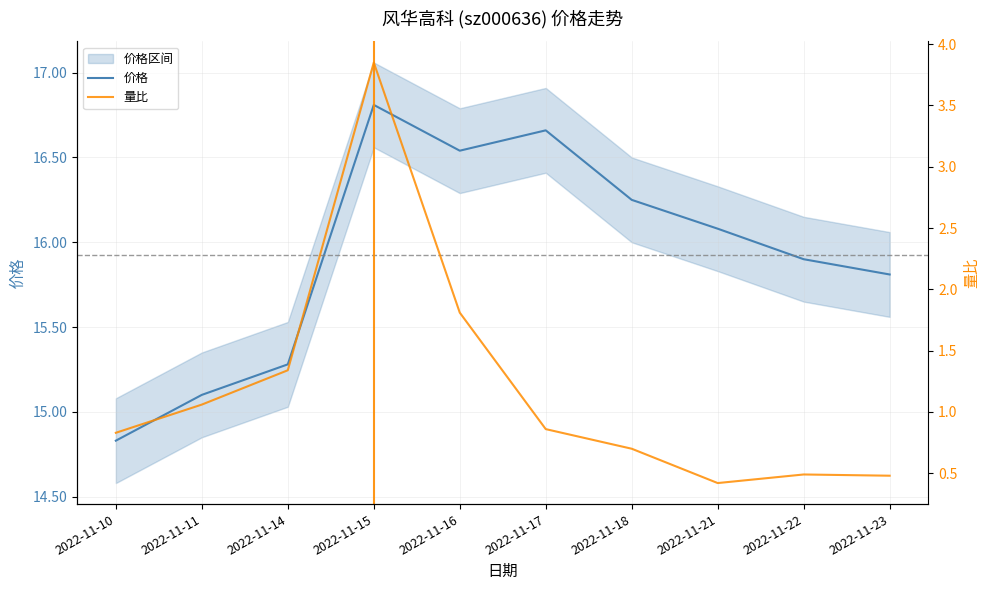

Which series has the widest spread of values?

量比